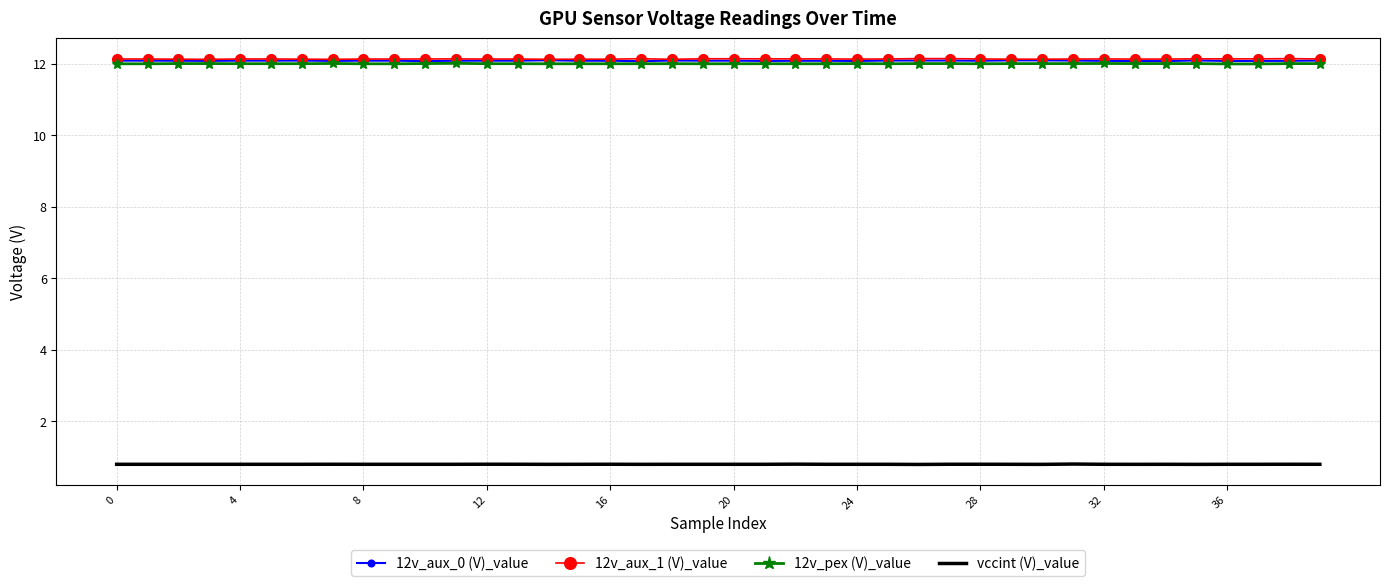

What is the maximum value for 12v_pex (V)_value?

12.0